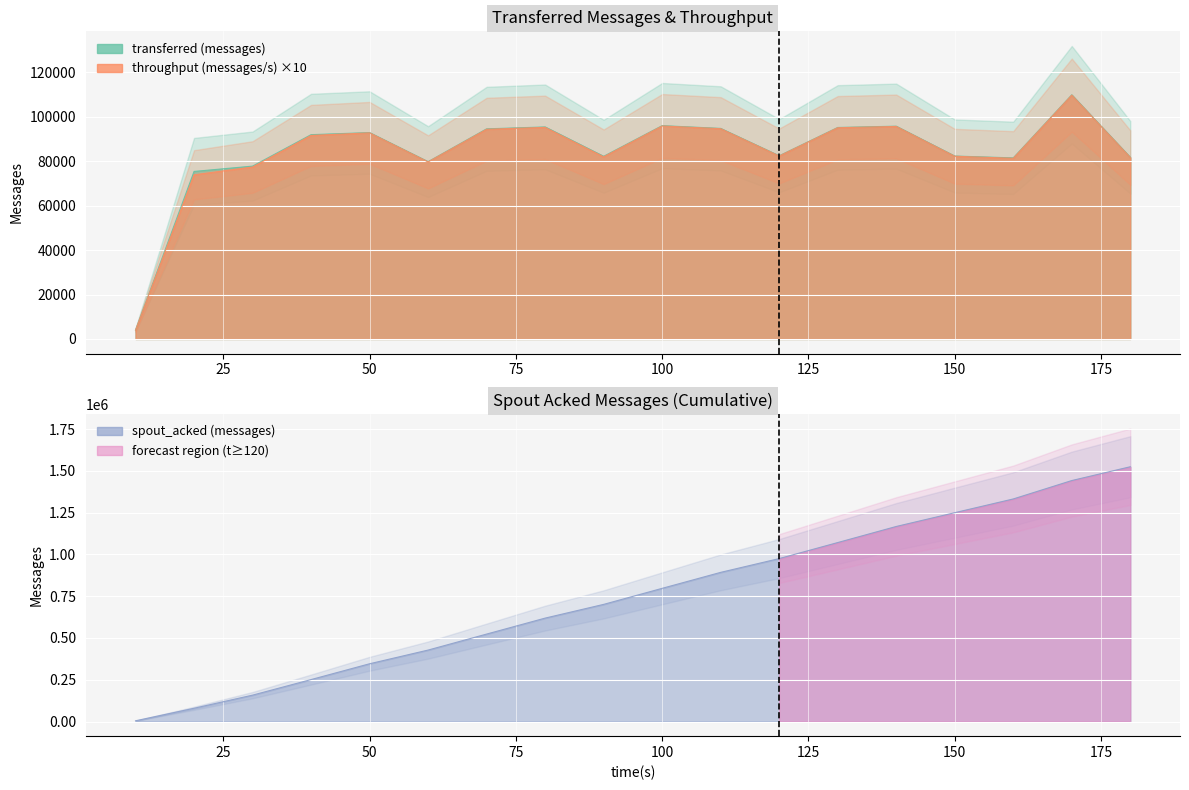

True or false: throughput (messages/s) and spout_acked (messages) intersect in this chart.

False